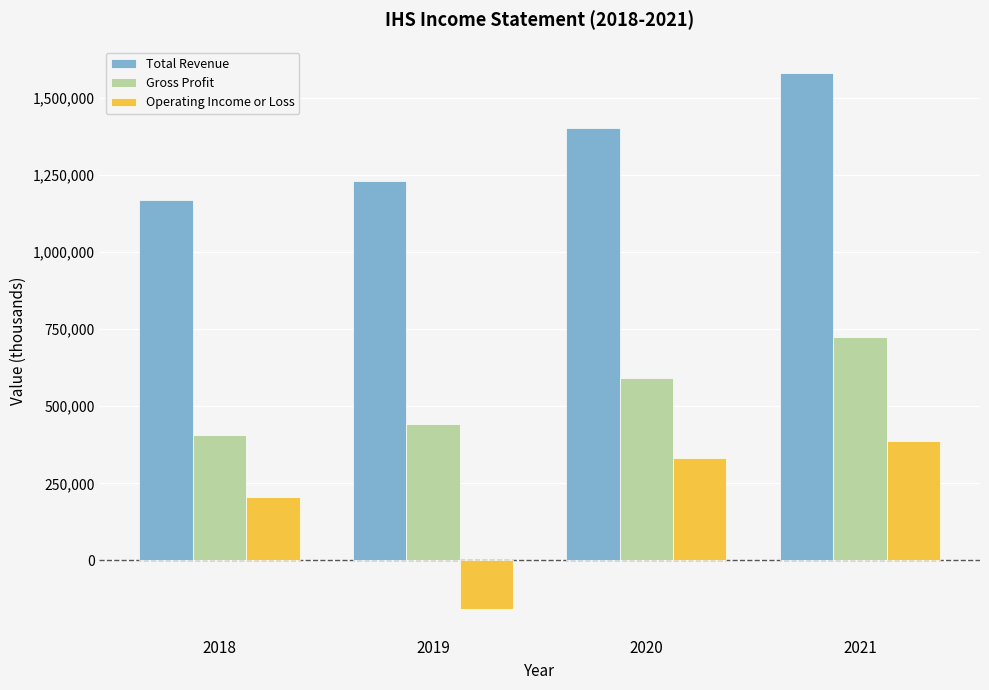

Reading right to left, transcribe all the data shown in this chart.

Total Revenue: 2021=1579700	2020=1403100	2019=1231100	2018=1168100
Gross Profit: 2021=723500	2020=592300	2019=441700	2018=407500
Operating Income or Loss: 2021=388400	2020=331900	2019=-157100	2018=205900